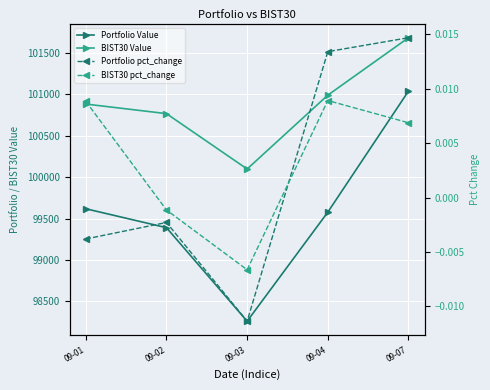

What is the sum of all BIST30 Value values?

504424.3